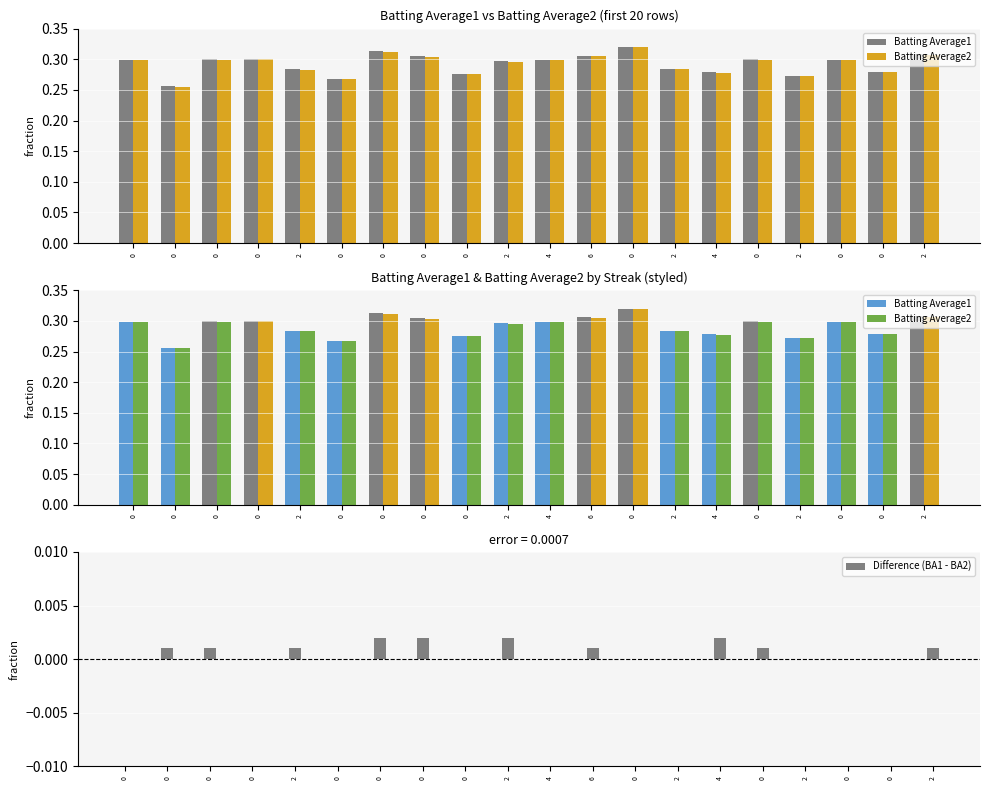

Reading left to right, list all the values displayed in this chart.

Batting Average1: 0.3	0.3	0.3	0.3	0.3	0.3	0.3	0.3	0.3	0.3	0.3	0.3	0.3	0.3	0.3	0.3	0.3	0.3	0.3	0.3
Batting Average2: 0.3	0.3	0.3	0.3	0.3	0.3	0.3	0.3	0.3	0.3	0.3	0.3	0.3	0.3	0.3	0.3	0.3	0.3	0.3	0.3
Difference (BA1 - BA2): 0.0	0.0	0.0	0.0	0.0	0.0	0.0	0.0	0.0	0.0	0.0	0.0	0.0	0.0	0.0	0.0	0.0	0.0	0.0	0.0